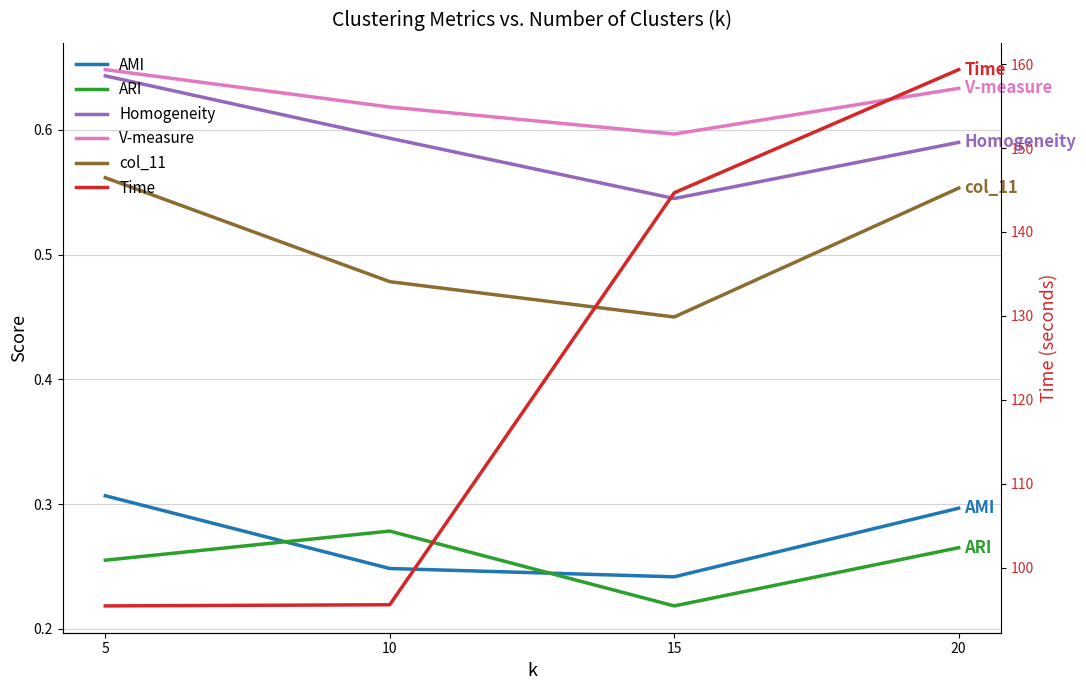

Where is the first local minimum for V-measure?

15